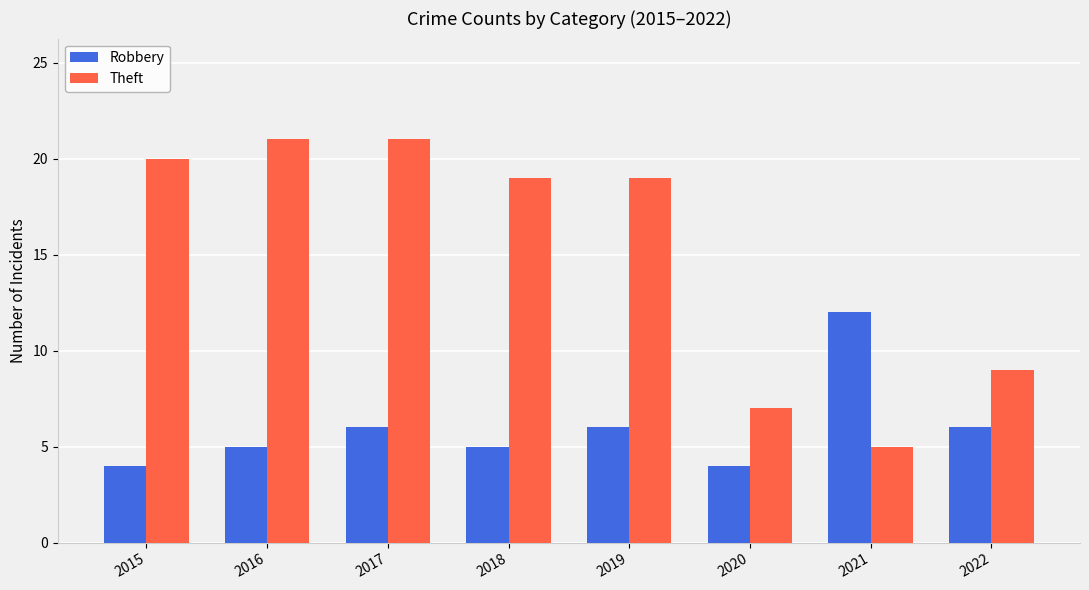

Which category has the highest value in the Robbery series?

2021